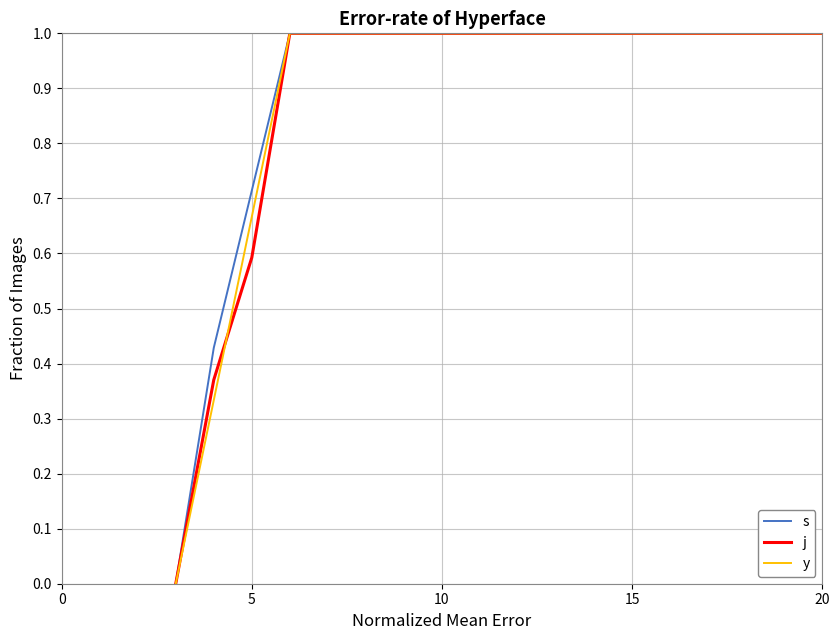

What is the highest value of the y series?

1.0